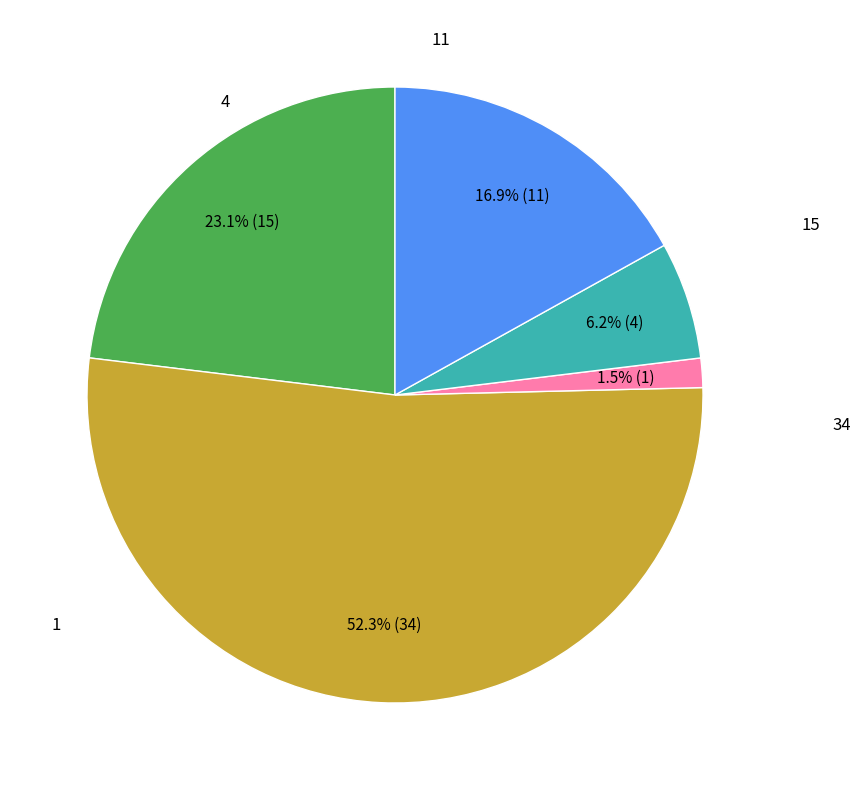

Is there a majority slice in this chart?

Yes